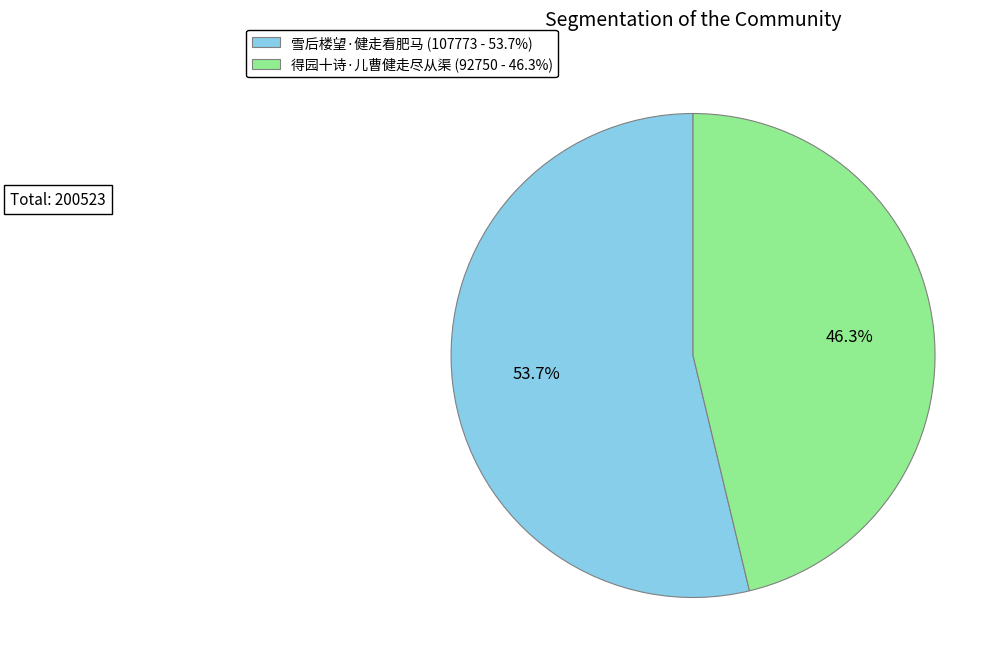

Count the number of slices in the pie.

2